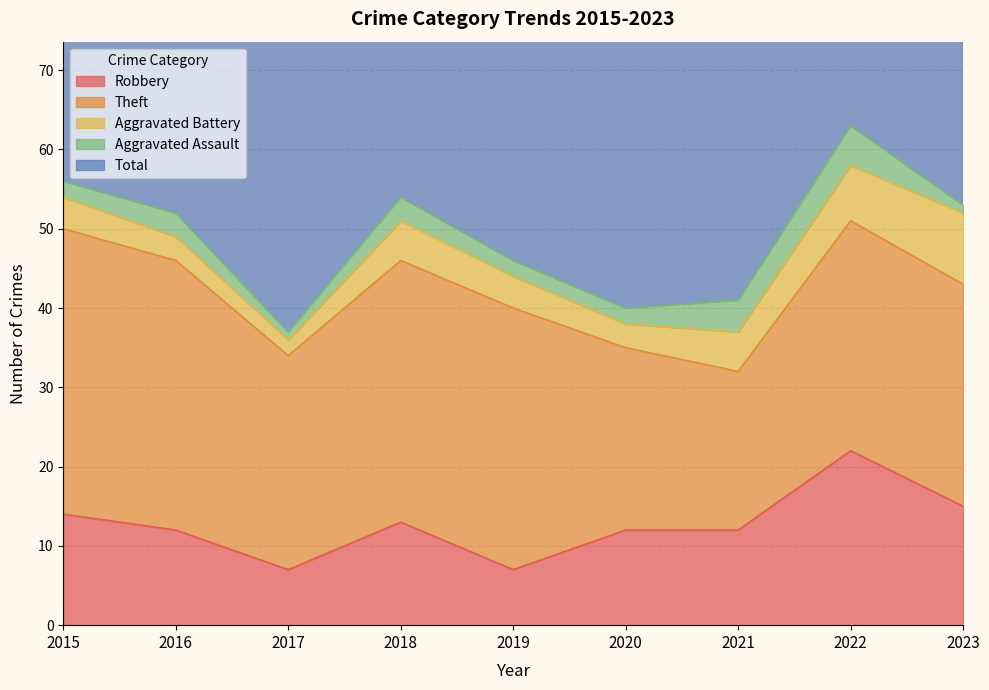

True or false: Total has more than 1 interior local peaks.

True